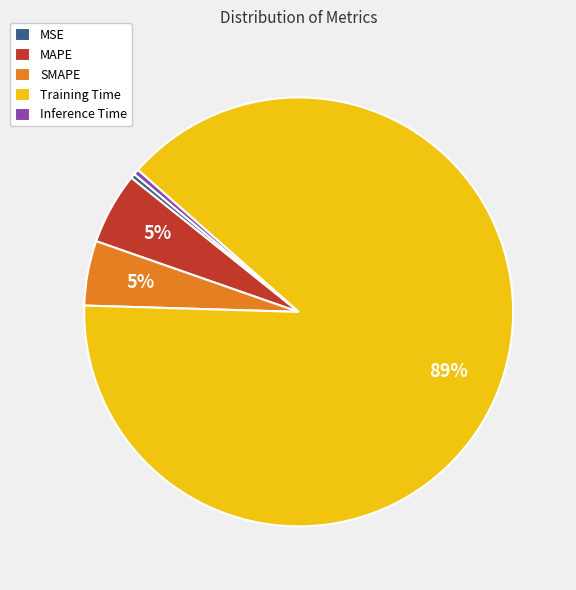

How many slices are in this pie chart?

5